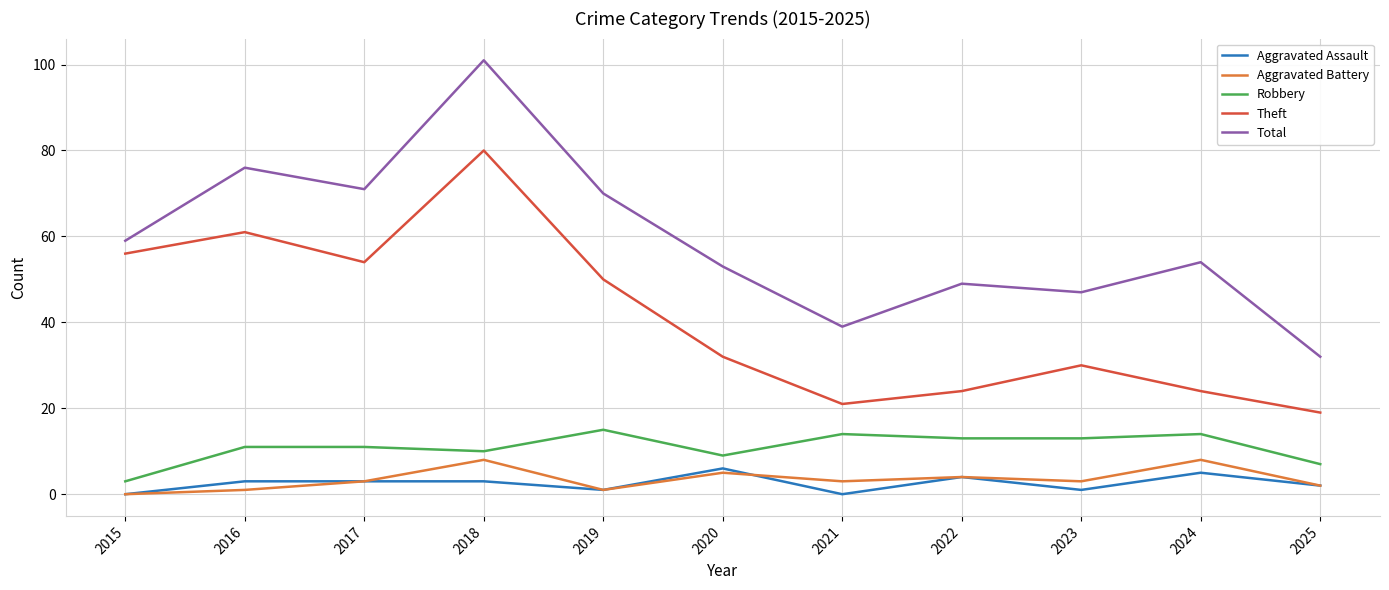

Is this an area chart (filled region under the line)?

No